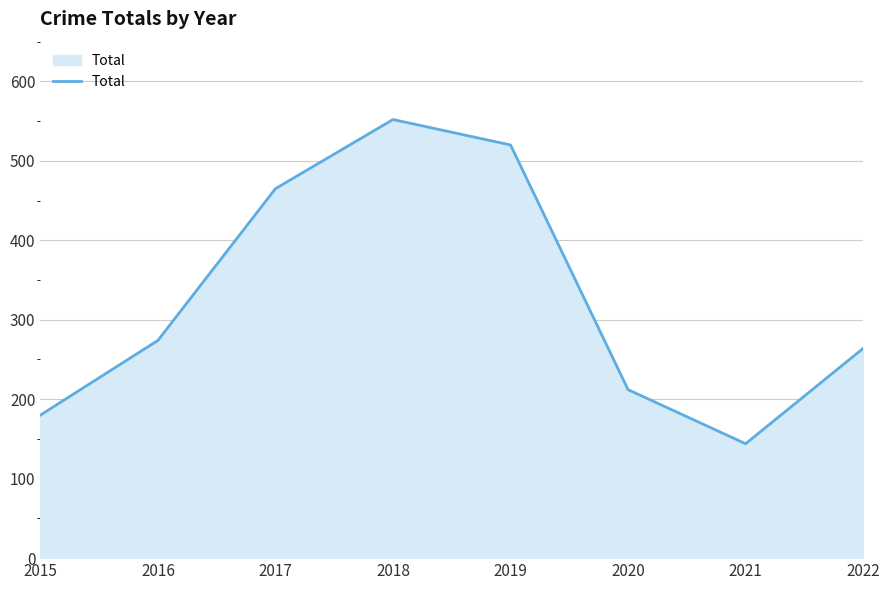

What is the sum of all values?

2611